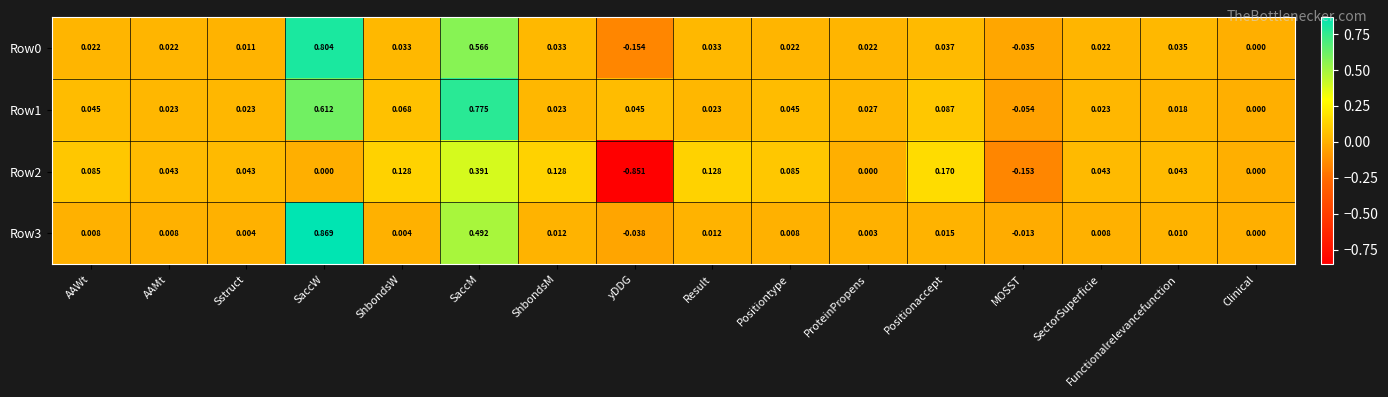

How many data points does each series have?

16